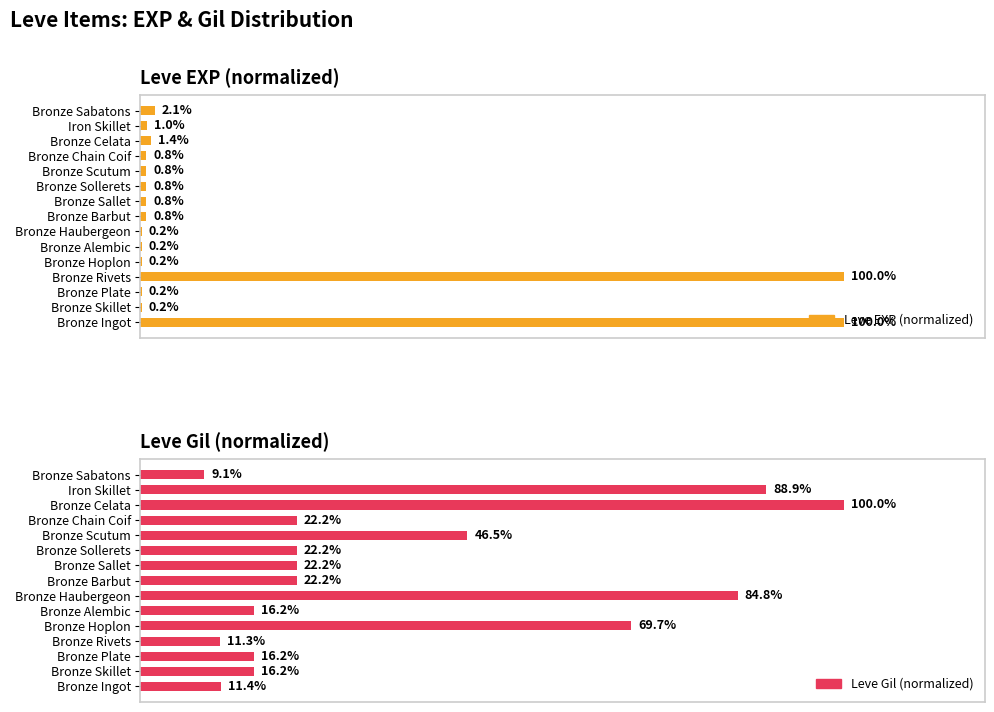

Does the chart contain stacked bars?

No